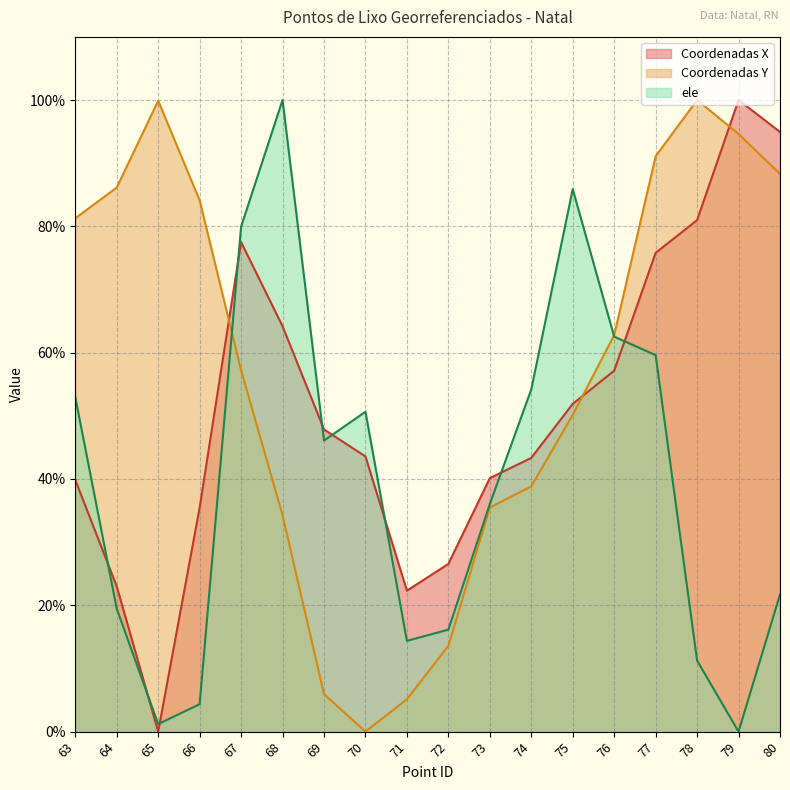

Which series has the largest total across all categories?

Coordenadas Y